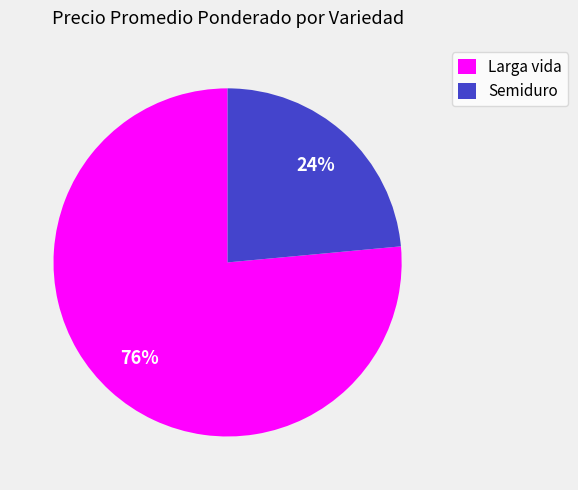

To the nearest percent, what percentage of the pie is Larga vida?

76%